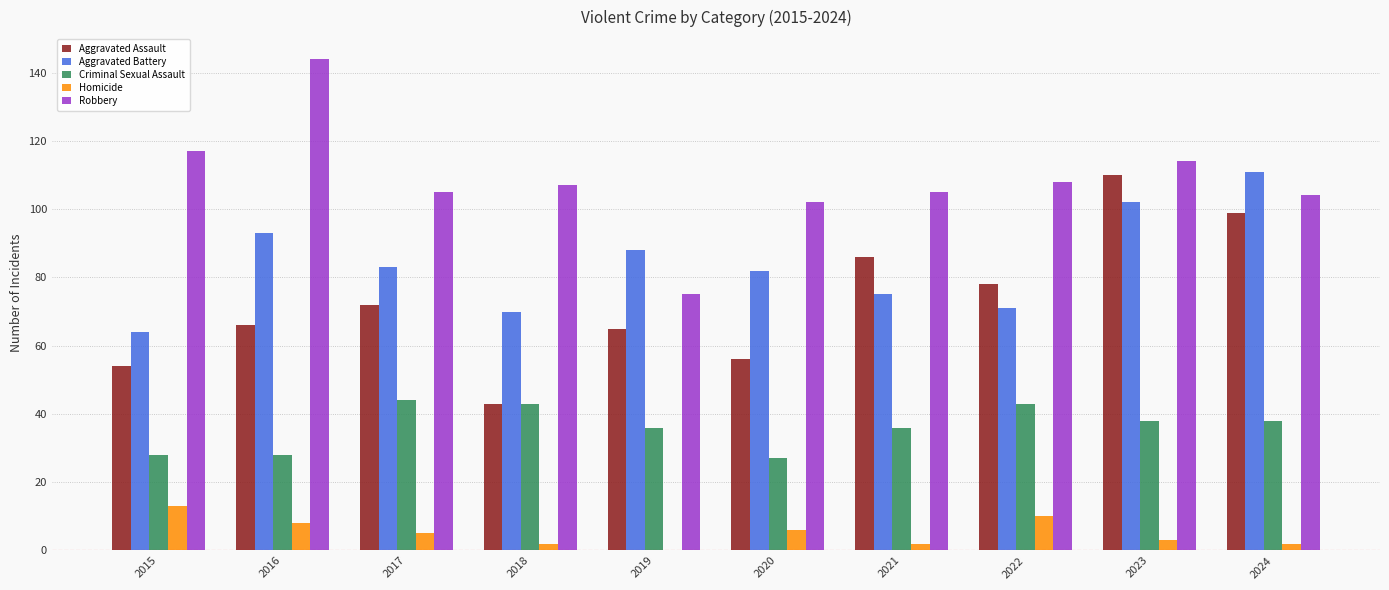

Reading right to left, extract all data points from this chart.

Aggravated Assault: 2024=99	2023=110	2022=78	2021=86	2020=56	2019=65	2018=43	2017=72	2016=66	2015=54
Aggravated Battery: 2024=111	2023=102	2022=71	2021=75	2020=82	2019=88	2018=70	2017=83	2016=93	2015=64
Criminal Sexual Assault: 2024=38	2023=38	2022=43	2021=36	2020=27	2019=36	2018=43	2017=44	2016=28	2015=28
Homicide: 2024=2	2023=3	2022=10	2021=2	2020=6	2019=0	2018=2	2017=5	2016=8	2015=13
Robbery: 2024=104	2023=114	2022=108	2021=105	2020=102	2019=75	2018=107	2017=105	2016=144	2015=117